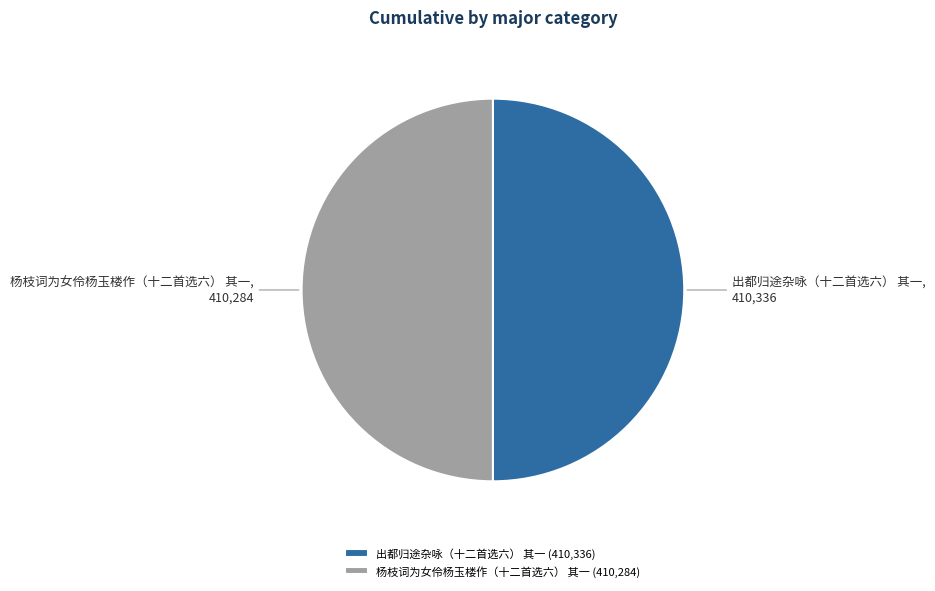

The 杨枝词为女伶杨玉楼作（十二首选六） 其一 slice represents 50% of the pie. True or false?

True